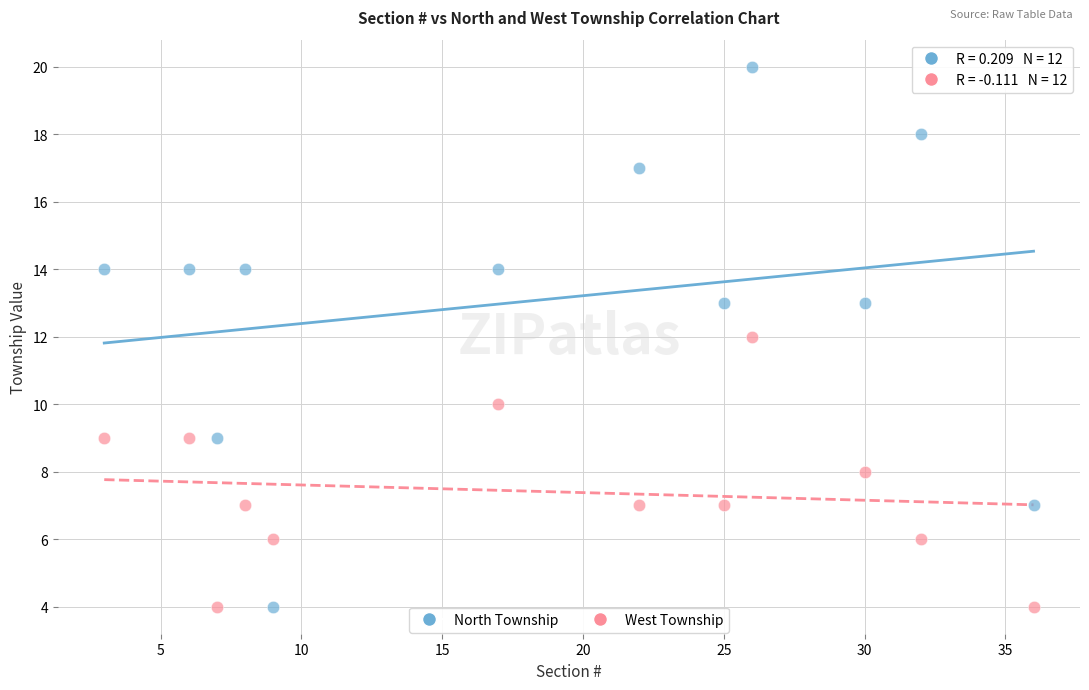

Across all data points, what is the range of X values (max minus min)?

33